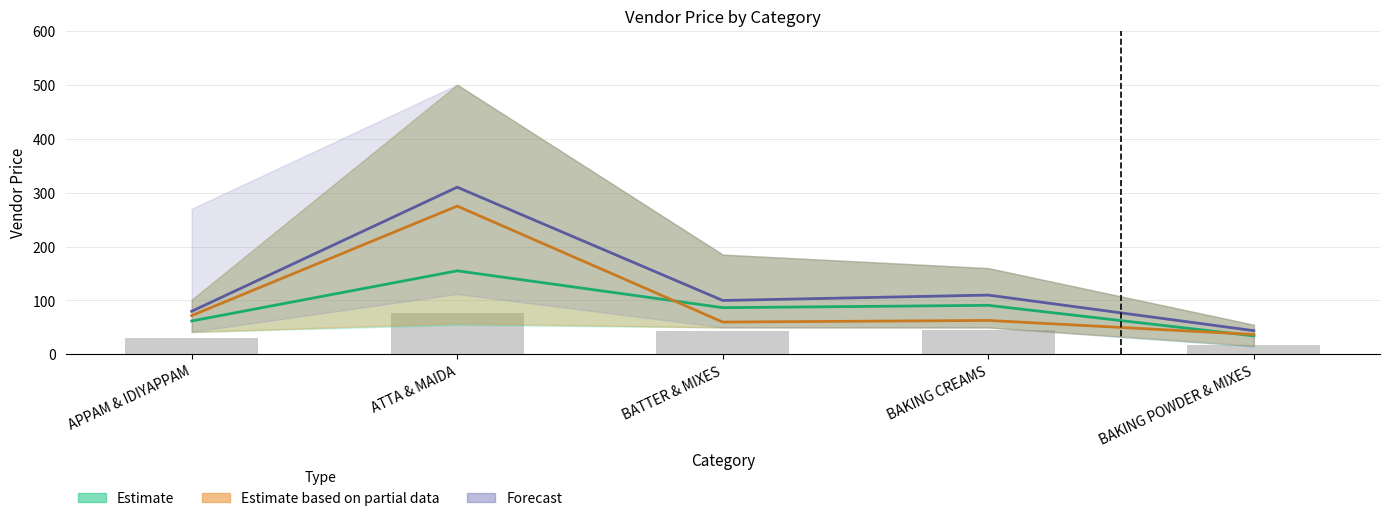

Reading left to right, extract all data points from this chart.

Estimate: 62.0	155.0	86.7	91.0	34.4
Estimate based on partial data: 72.0	275.0	60.0	63.0	37.0
Forecast: 80.0	310.0	100.0	110.0	44.0